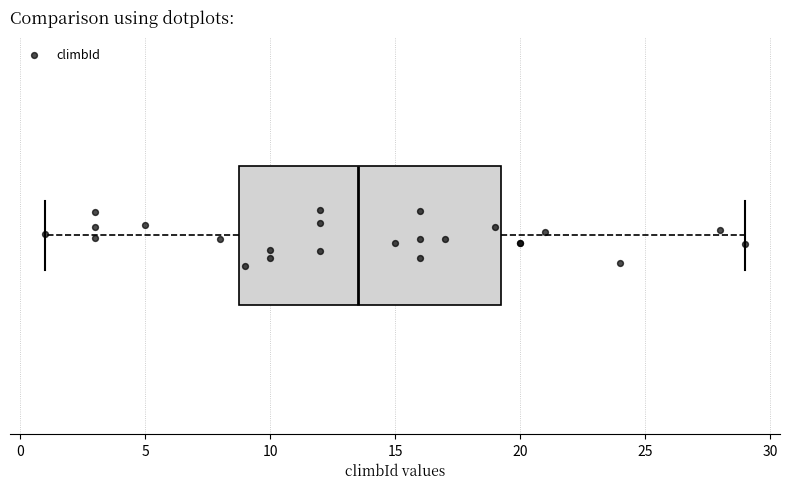

Read this box plot against the x-axis: the position of the median line, the range covered by the box, and the ends of both whiskers. The values are not printed on the chart, so give them approximately, as read against the axis.

median 13.5, box 9.0 to 19.5, whiskers 1.0 to 29.0